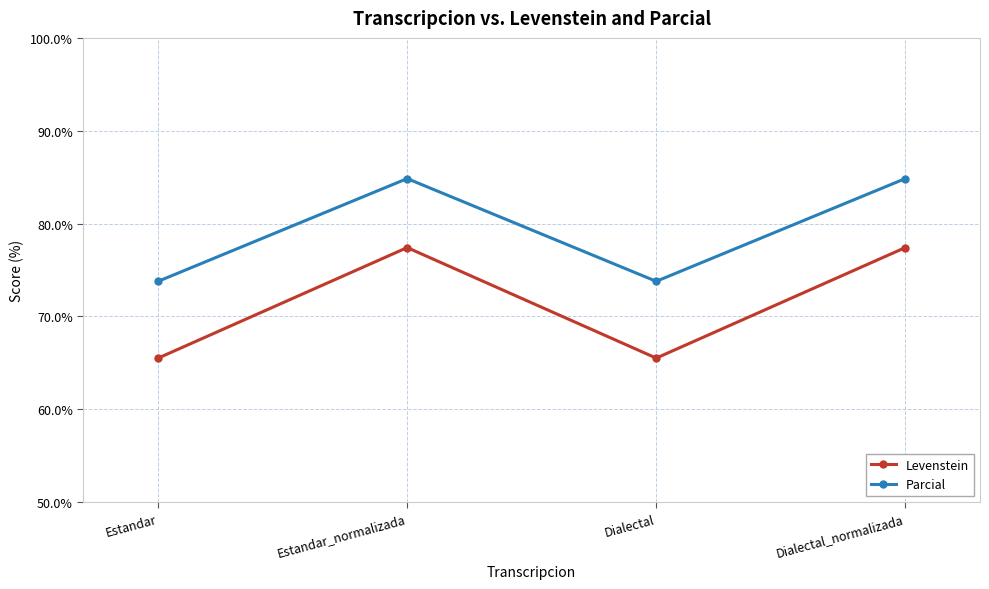

The Parcial series shows 84.8 at Estandar_normalizada. True or false?

True